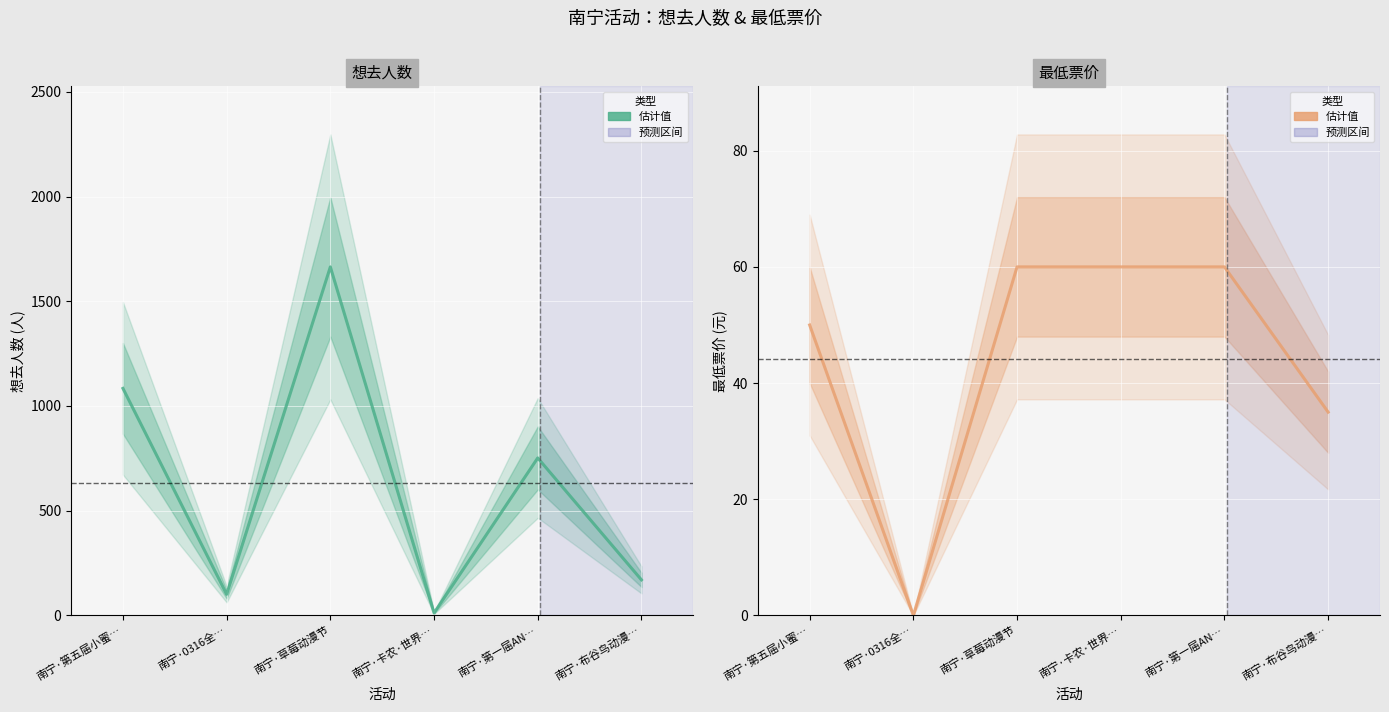

At which category does 想去人数 reach its first local peak?

南宁·草莓动漫节